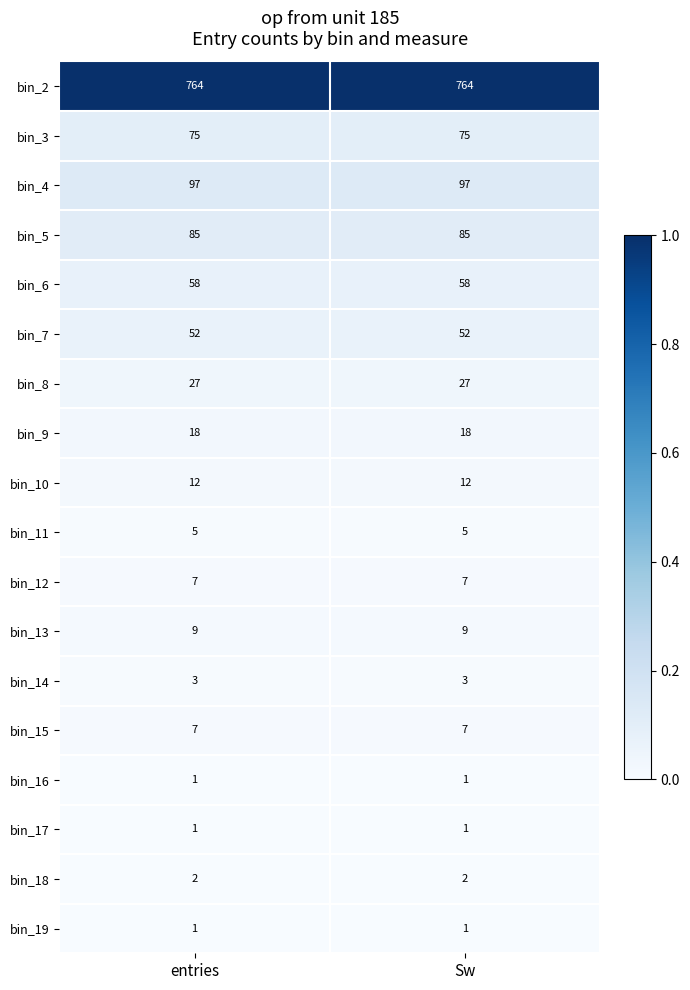

What is the spread (max minus min) of values at entries?

763